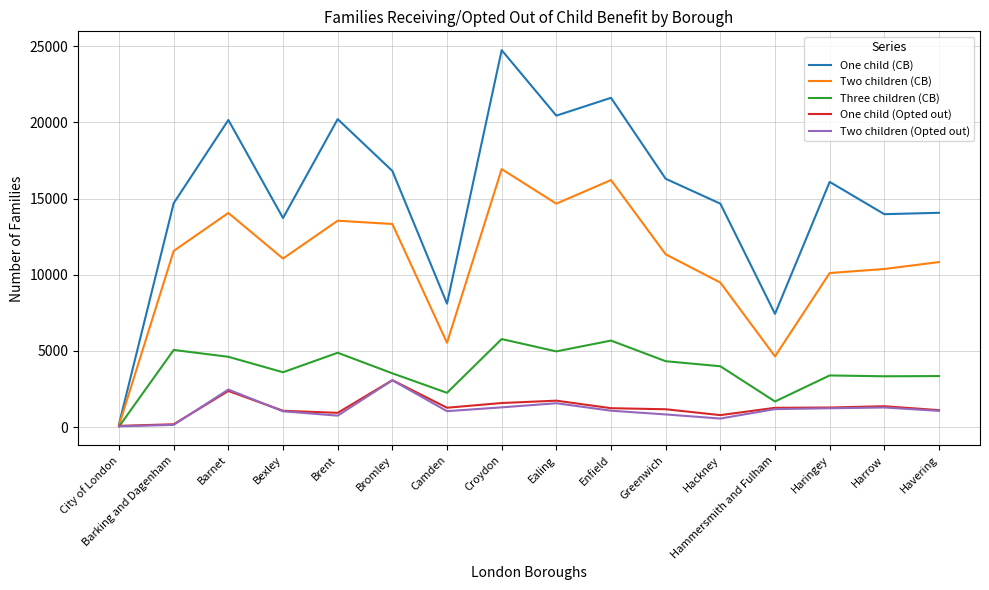

What is the maximum value shown in the chart?

24745